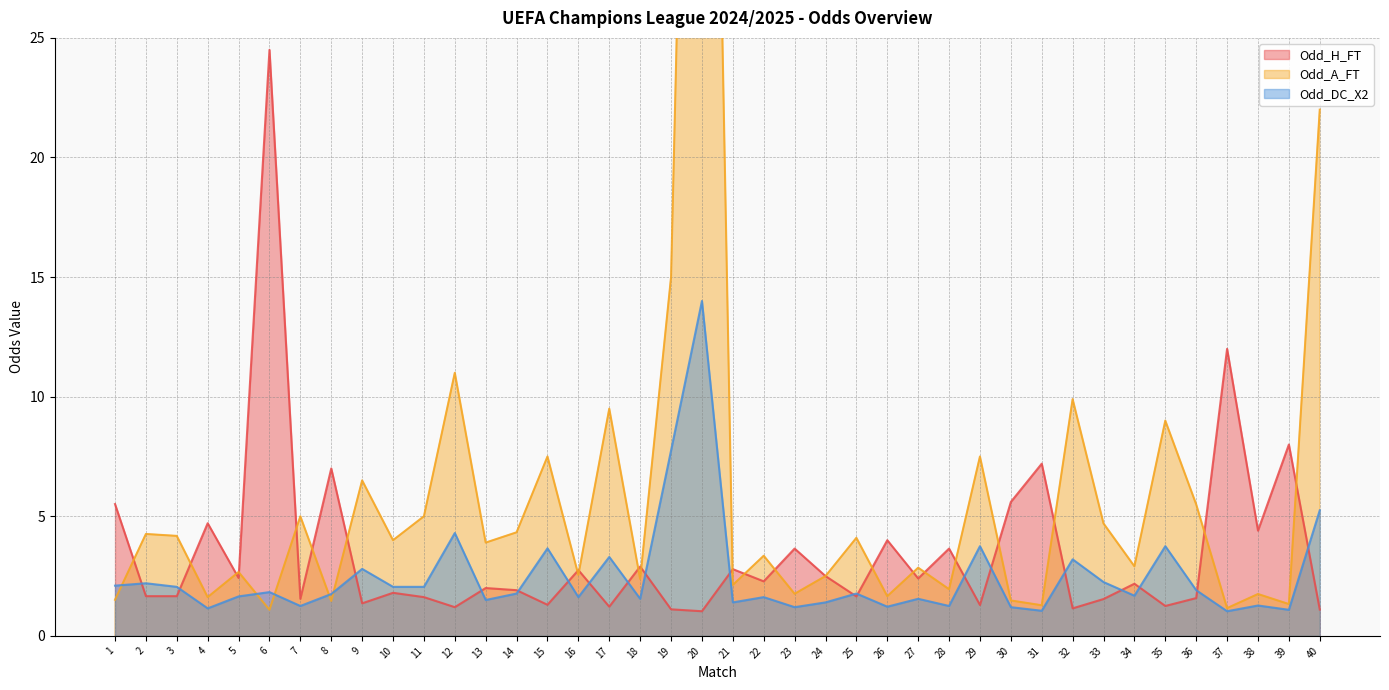

Which series has the largest range (max minus min)?

Odd_A_FT